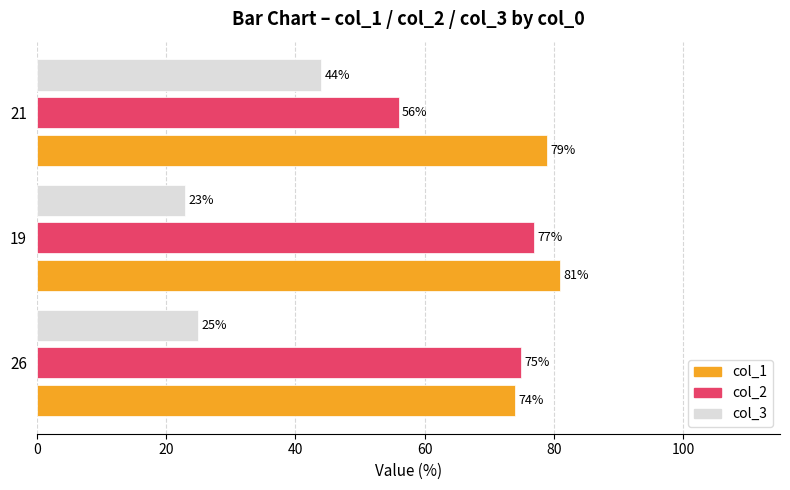

Is it true that col_3 equals 38 at 19?

False